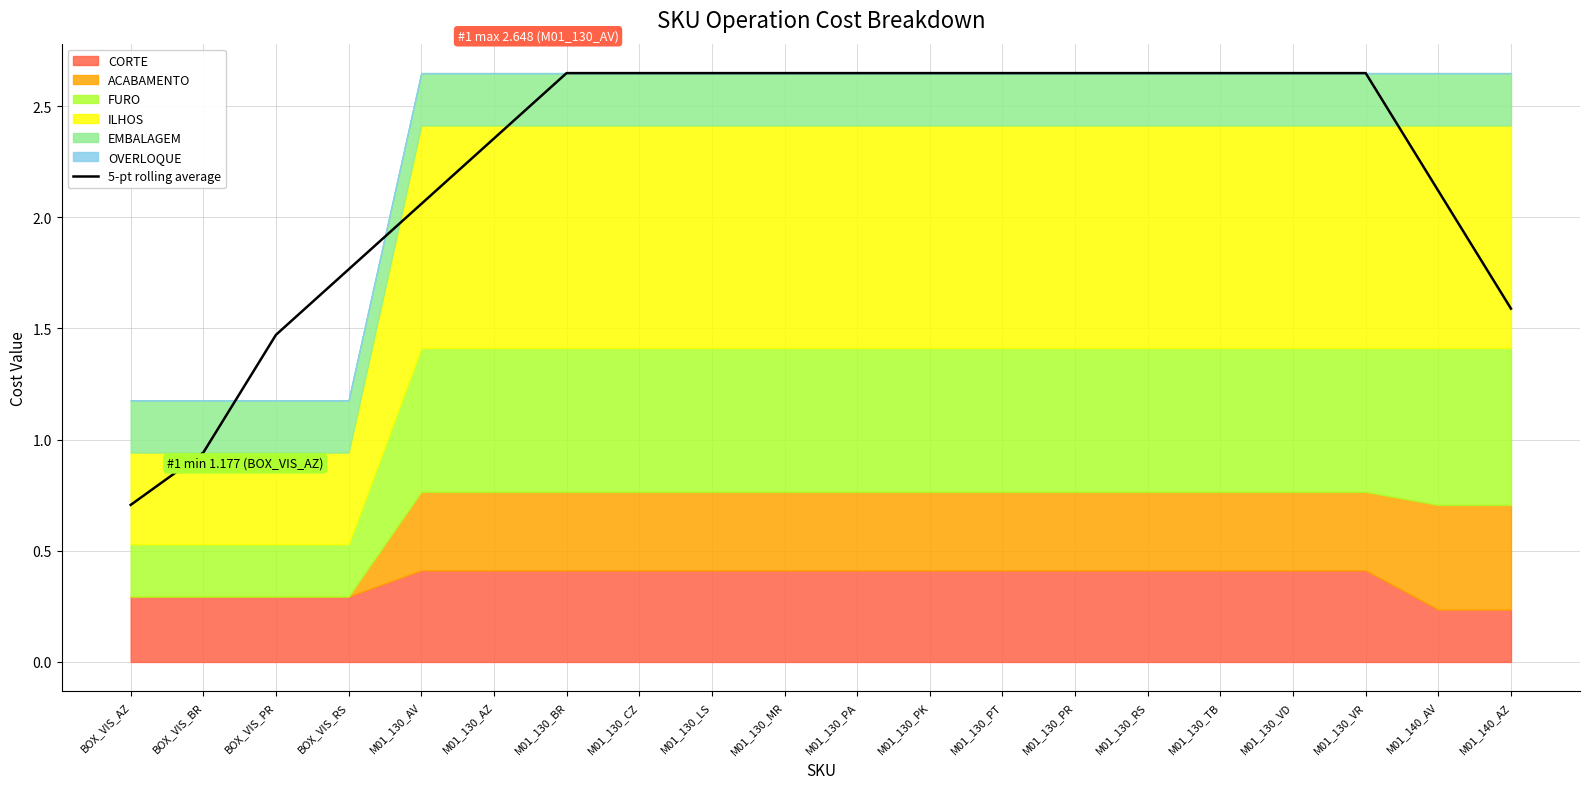

Read the value at M01_130_CZ.

2.6